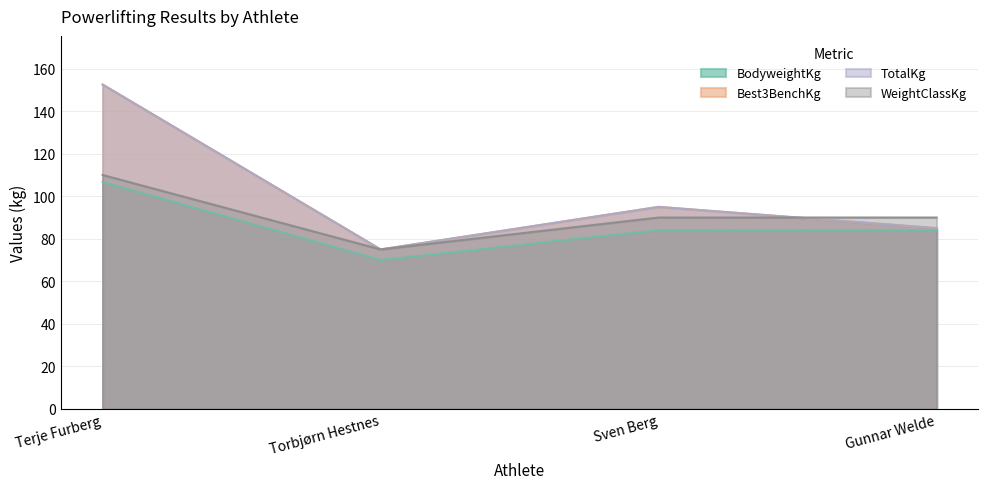

Which series has the largest total across all categories?

Best3BenchKg